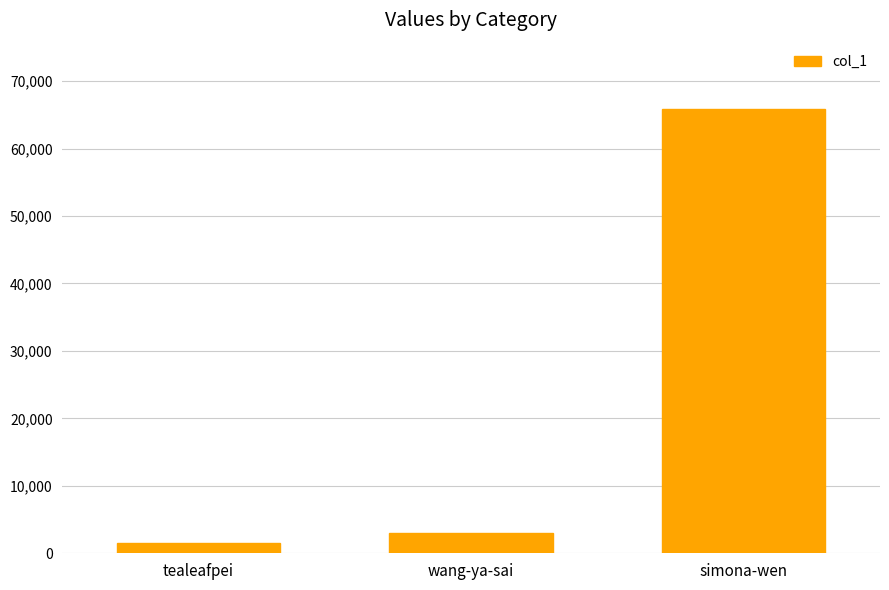

Which has a higher value, tealeafpei or simona-wen?

simona-wen